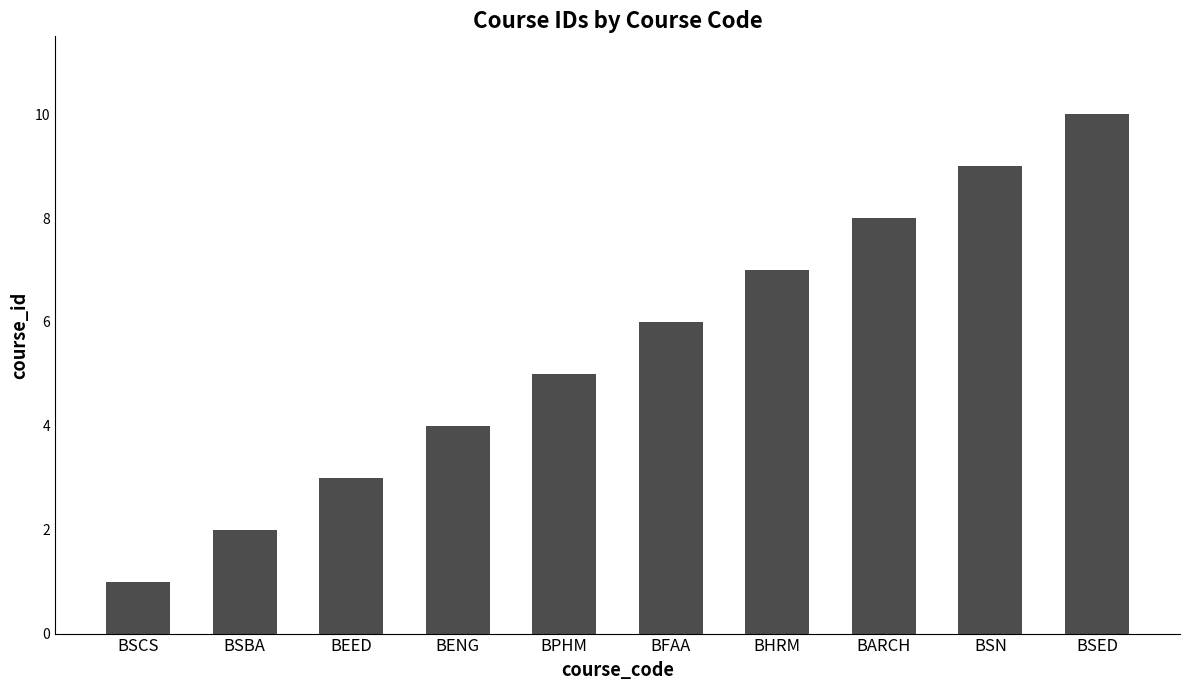

What is the ratio of the value at BHRM to the value at BARCH?

0.9